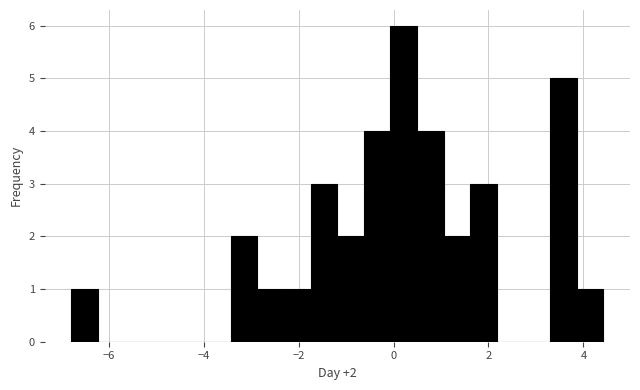

Read against the x-axis, roughly where is the centre of the tallest bar?

0.2